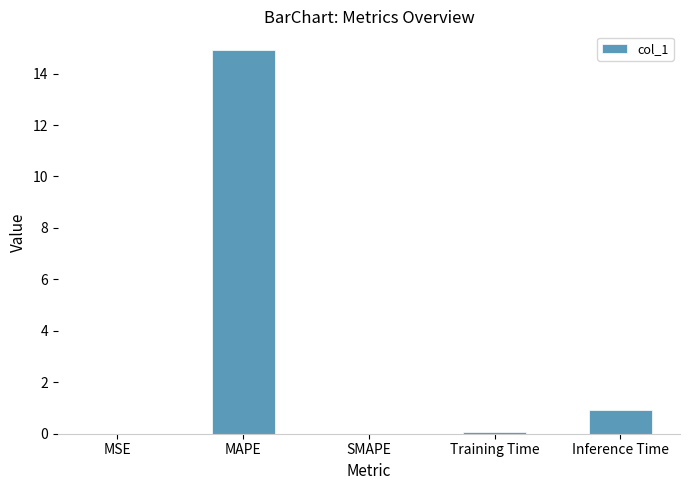

What is the sum of all values?

15.9